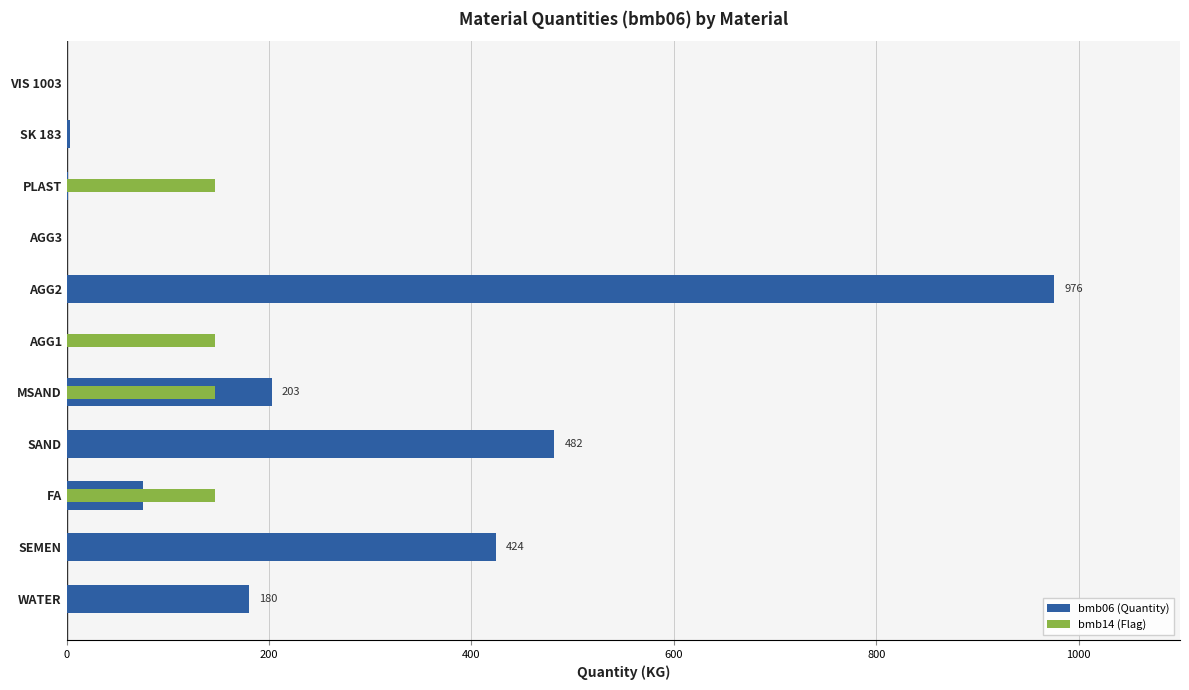

What is the difference between the maximum and minimum values in the bmb14 (Flag) series?

146.4